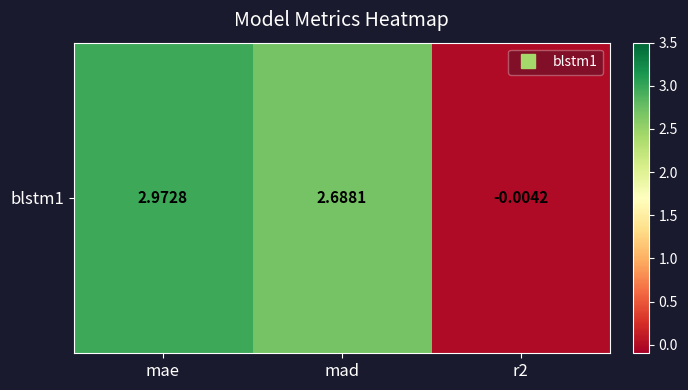

At which label does the data first exceed 2?

mae